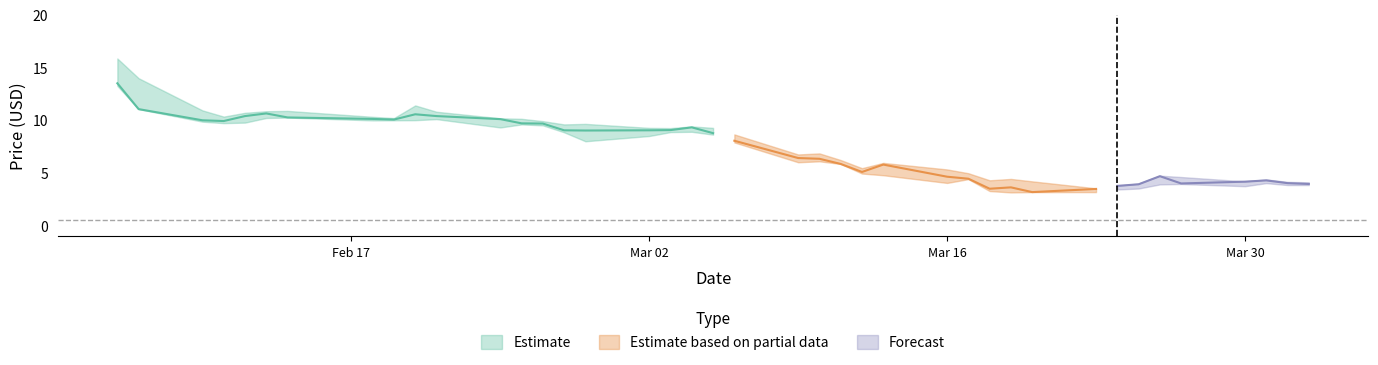

True or false: Close and Low intersect in this chart.

False